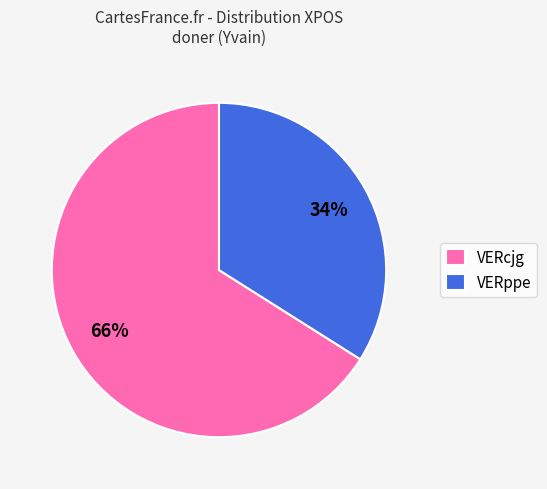

Do VERppe and VERcjg together represent more than half of the pie?

Yes